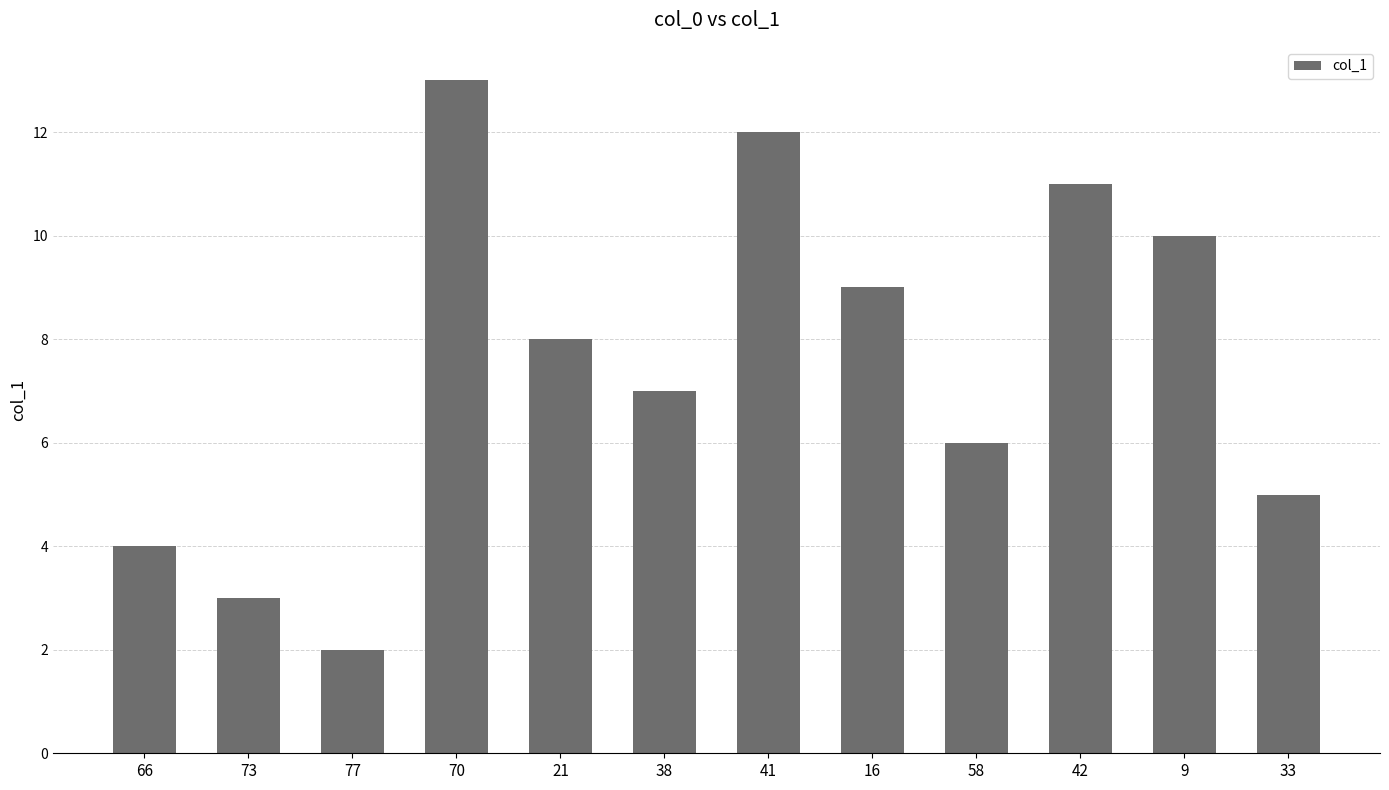

At which label is the value closest to 7?

38